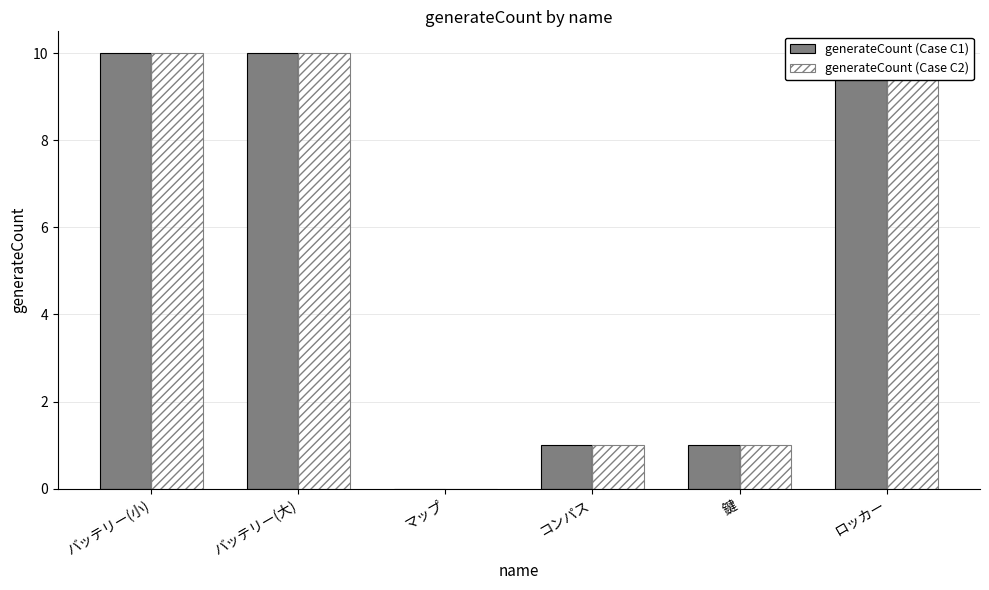

Reading left to right, transcribe all the data shown in this chart.

generateCount (Case C1): バッテリー(小)=10	バッテリー(大)=10	マップ=0	コンパス=1	鍵=1	ロッカー=10
generateCount (Case C2): バッテリー(小)=10	バッテリー(大)=10	マップ=0	コンパス=1	鍵=1	ロッカー=10